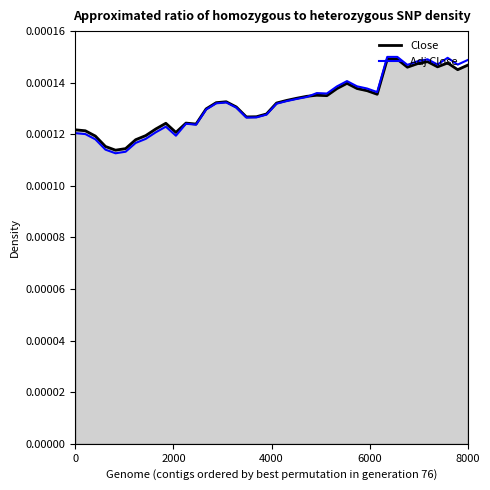

Which series has the widest spread of values?

Adj Close